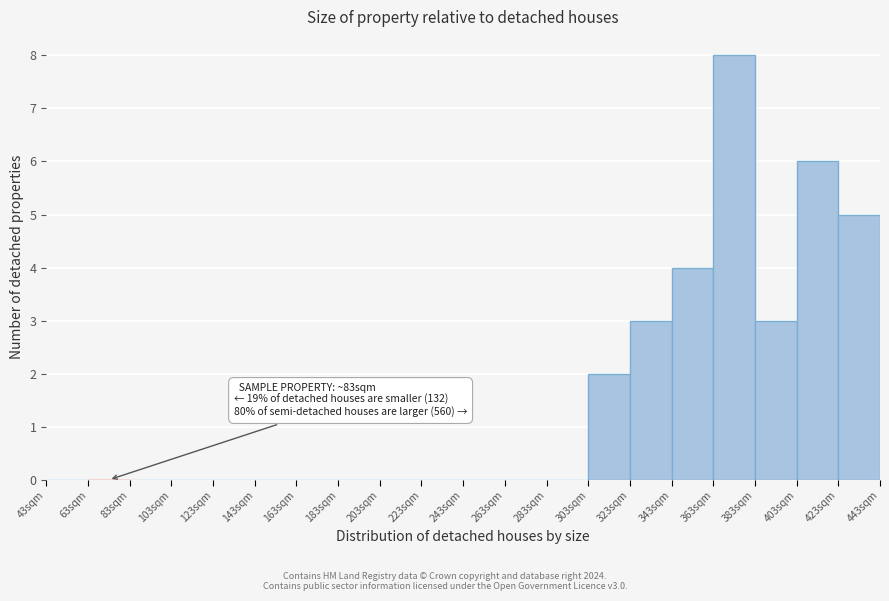

Which range on the x-axis has the tallest bar?

363 to 383